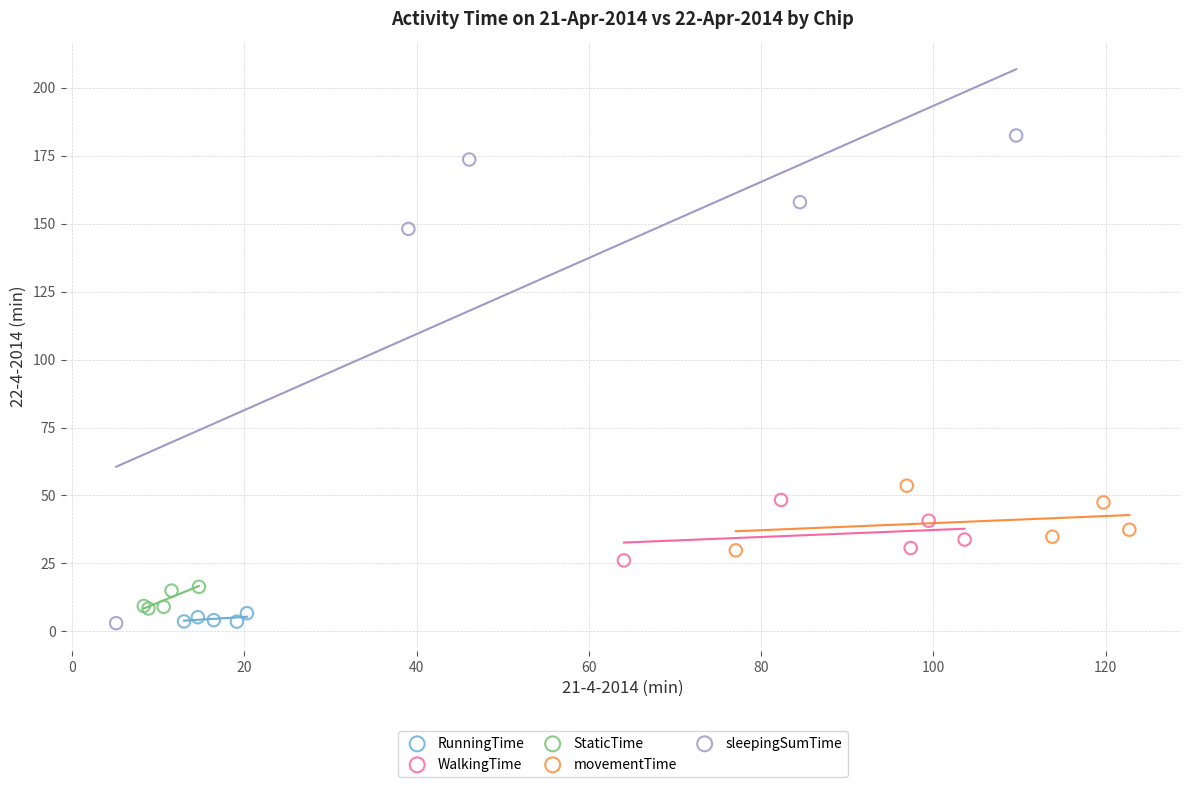

Which series reaches the maximum Y coordinate?

sleepingSumTime